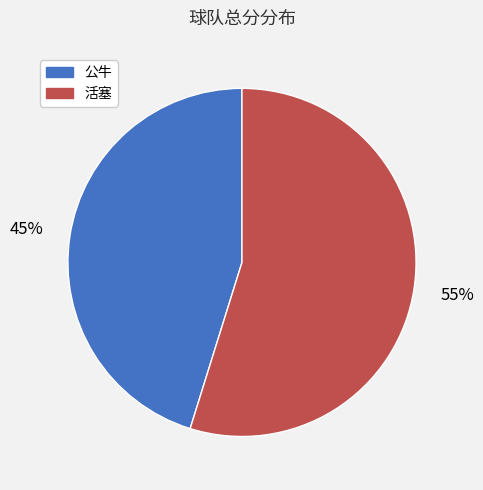

The 活塞 slice represents 42% of the pie. True or false?

False